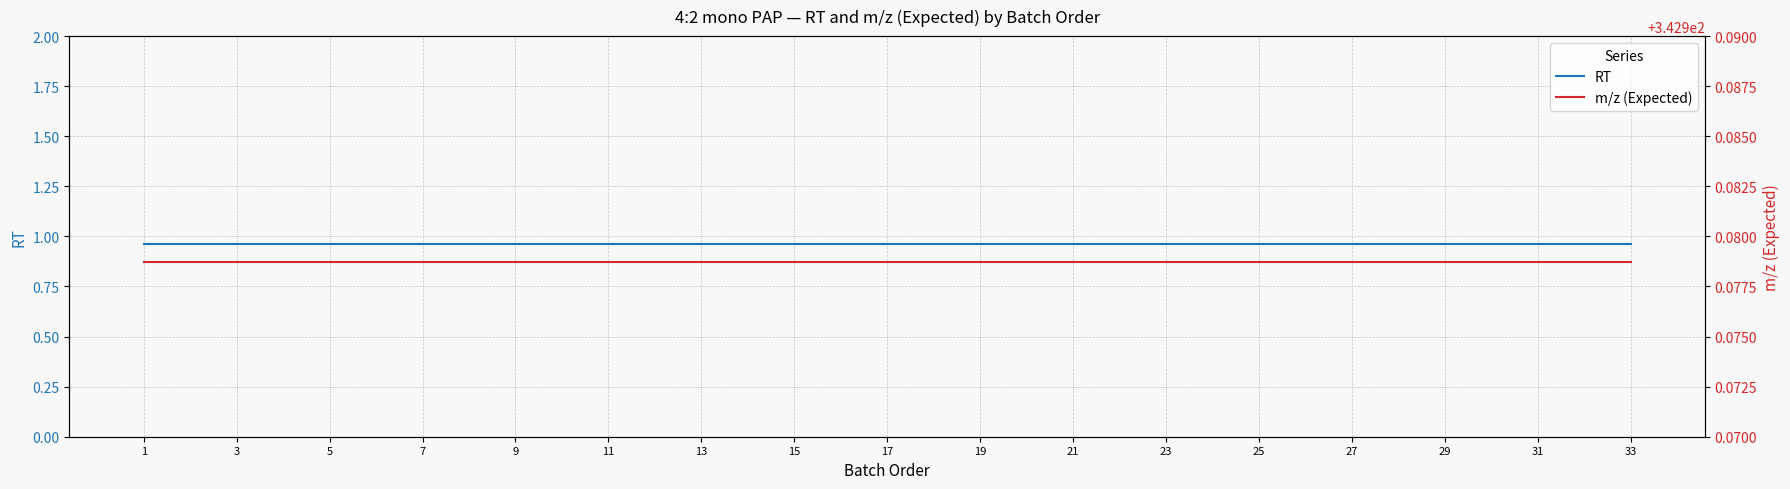

Which category has the highest value across all series?

1